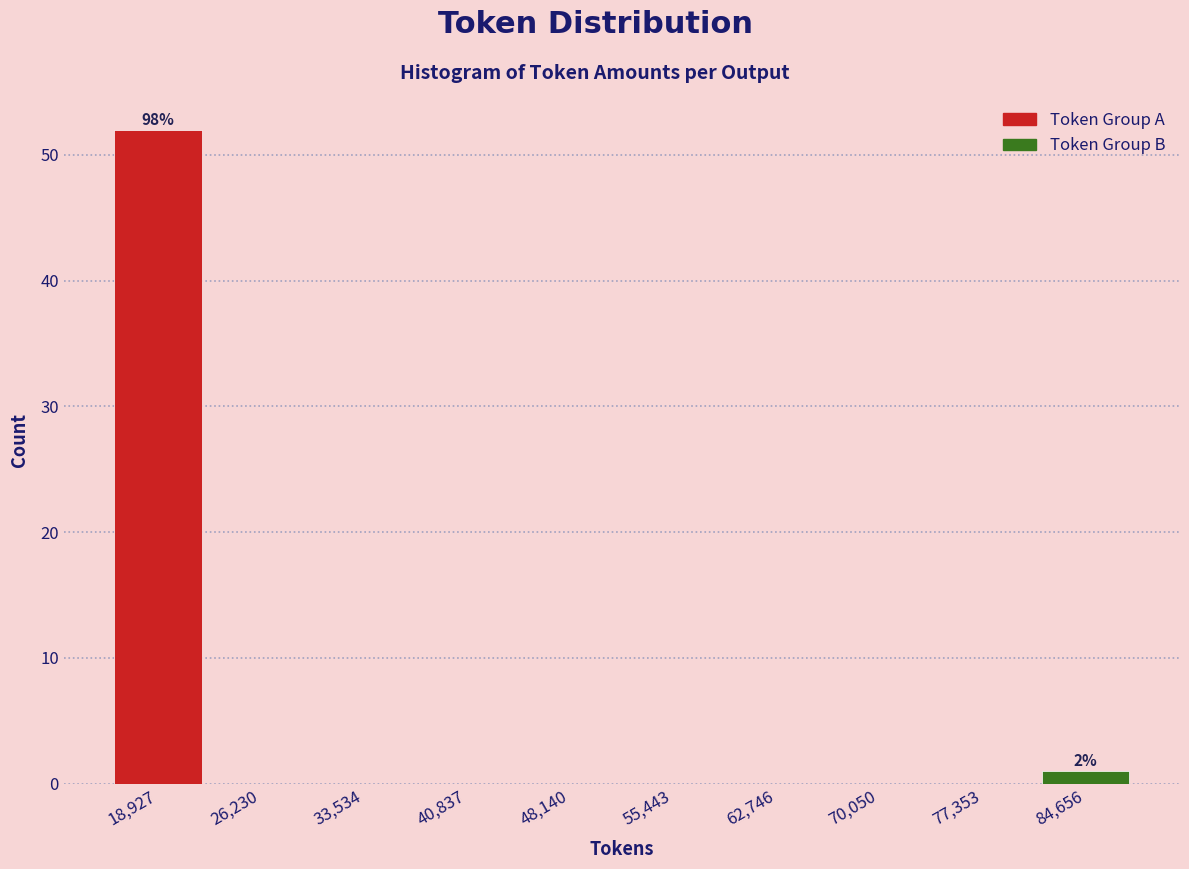

Over which range of the x-axis is the bar tallest?

15000 to 23000